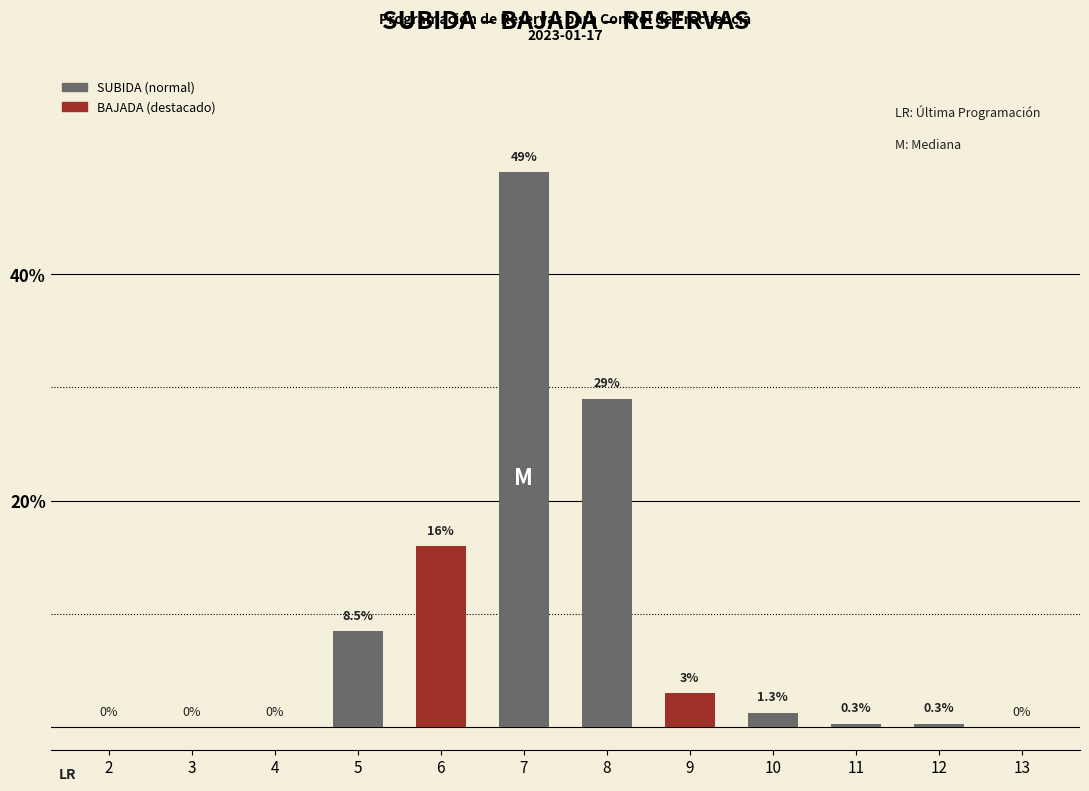

Count the number of data series in this chart.

2